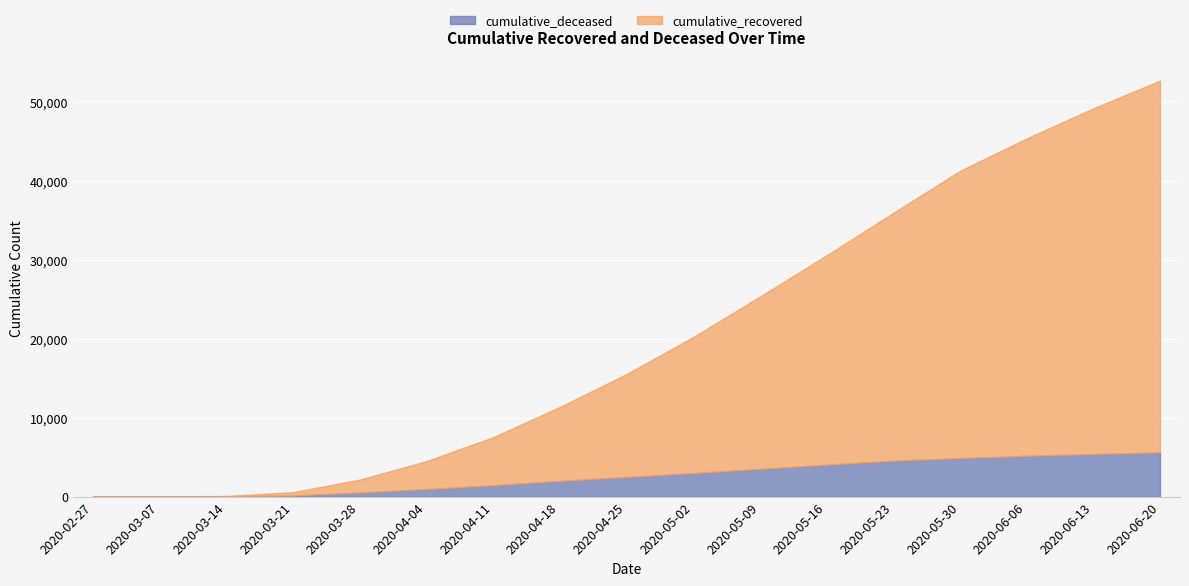

Reading left to right, extract all data points from this chart.

cumulative_recovered: 2020-02-27=3	2020-03-07=10	2020-03-14=63	2020-03-21=424	2020-03-28=1636	2020-04-04=3542	2020-04-11=6072	2020-04-18=9357	2020-04-25=13030	2020-05-02=17214	2020-05-09=21815	2020-05-16=26491	2020-05-23=31368	2020-05-30=36361	2020-06-06=40164	2020-06-13=43752	2020-06-20=47055
cumulative_deceased: 2020-02-27=0	2020-03-07=1	2020-03-14=20	2020-03-21=140	2020-03-28=517	2020-04-04=950	2020-04-11=1441	2020-04-18=1987	2020-04-25=2476	2020-05-02=2978	2020-05-09=3499	2020-05-16=4043	2020-05-23=4543	2020-05-30=4869	2020-06-06=5165	2020-06-13=5387	2020-06-20=5596